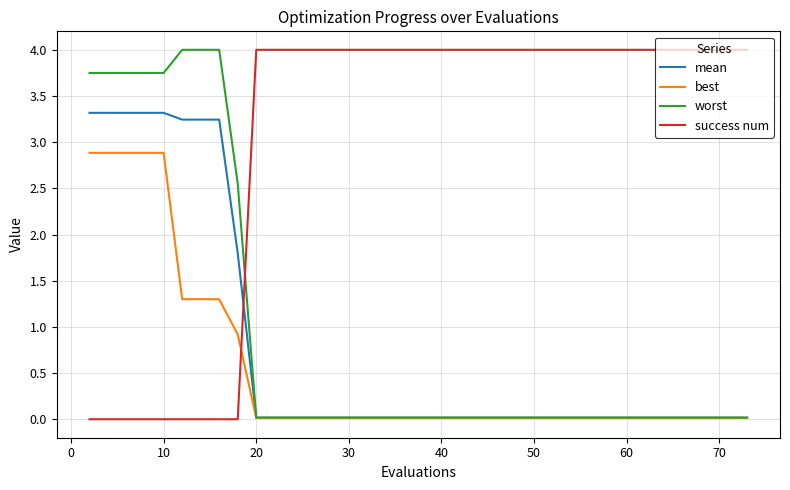

At how many categories does at least one series exceed 1?

40